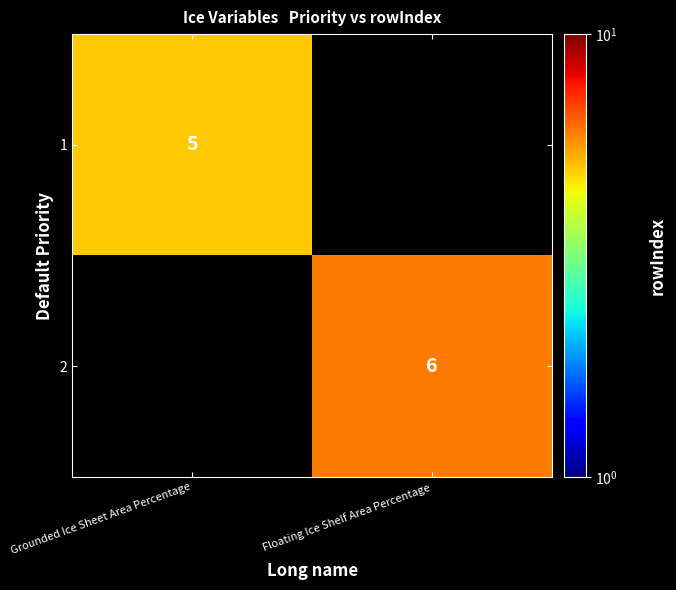

True or false: 1 has a value of 5 at Grounded Ice Sheet Area Percentage.

True